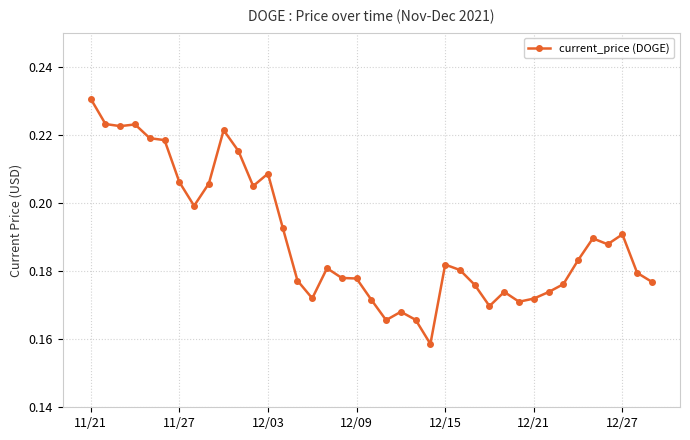

What is the sum of all values?

7.4